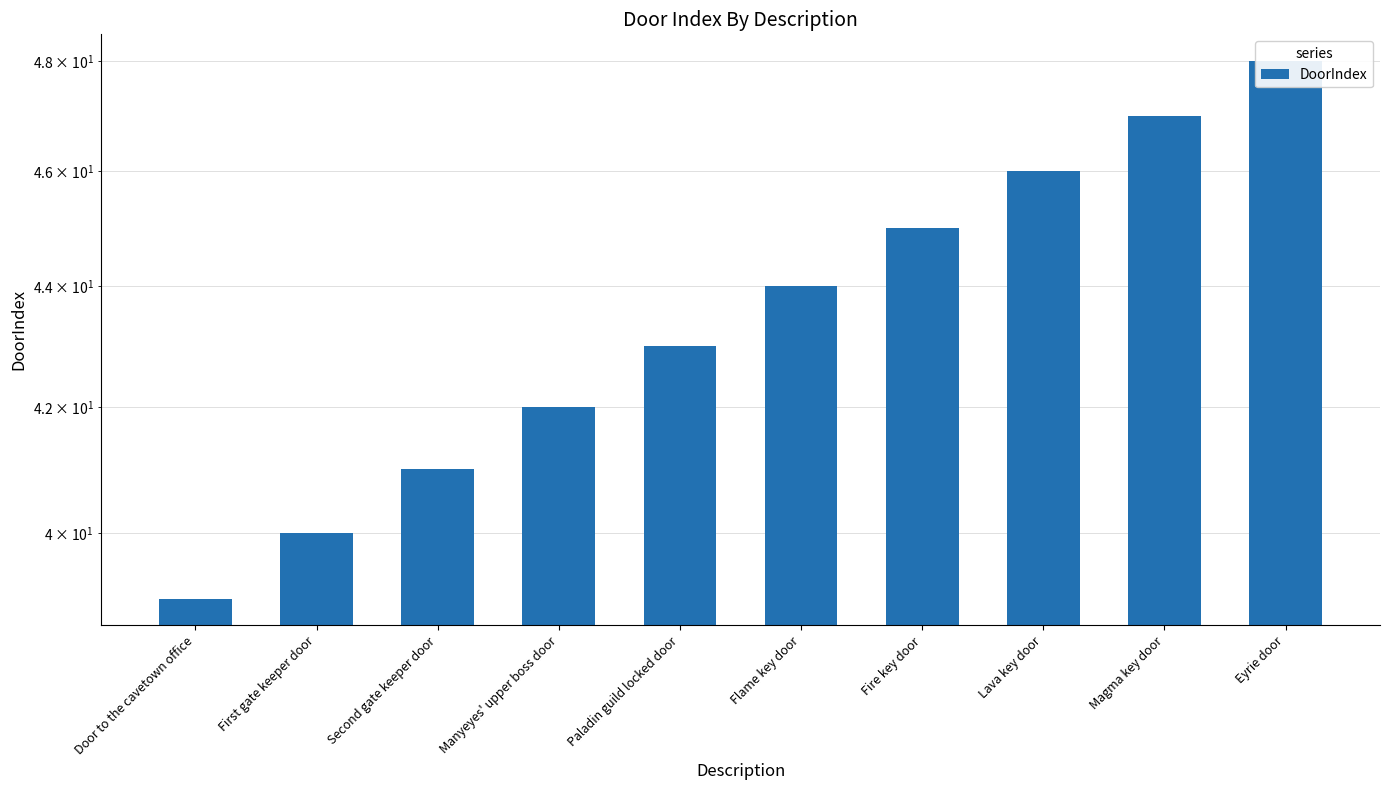

What is the minimum value shown in the chart?

39